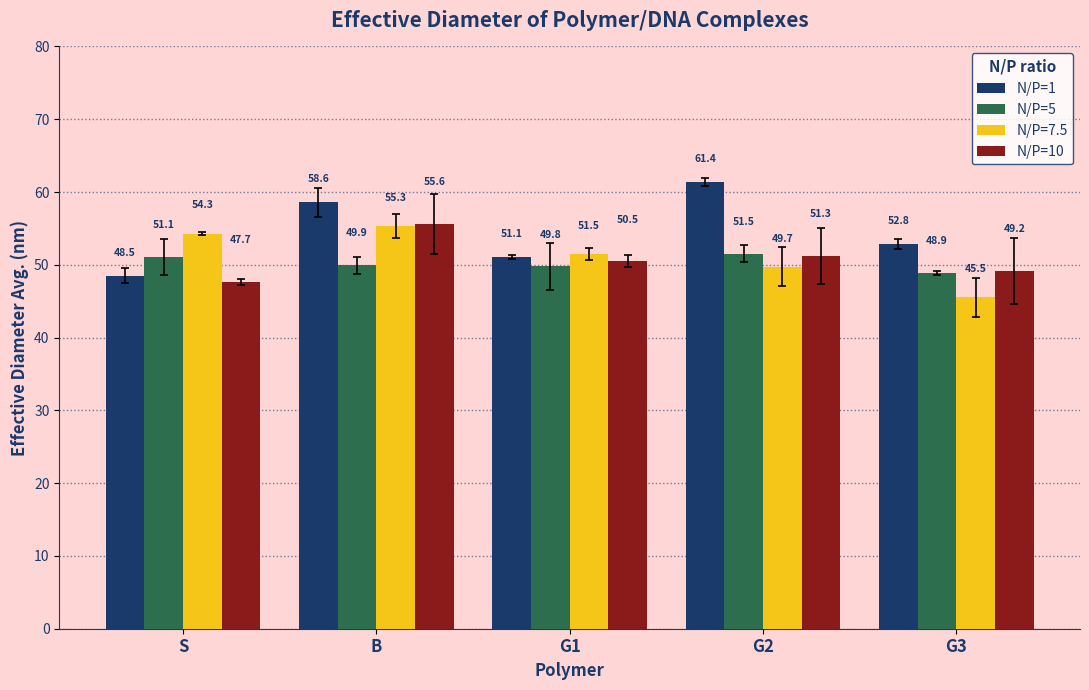

How many bars are there in total?

20